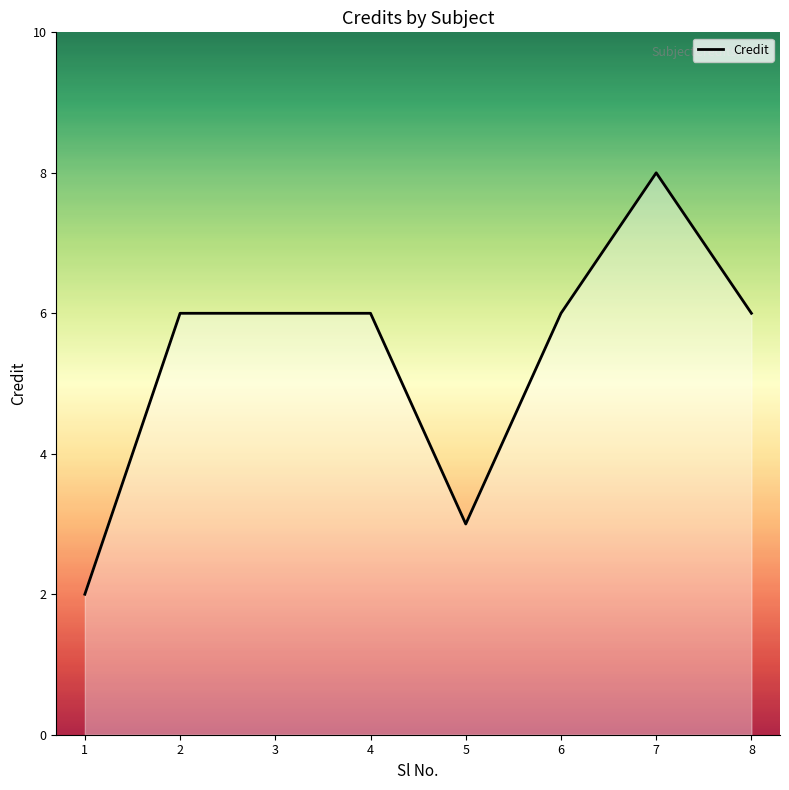

What is the average value?

5